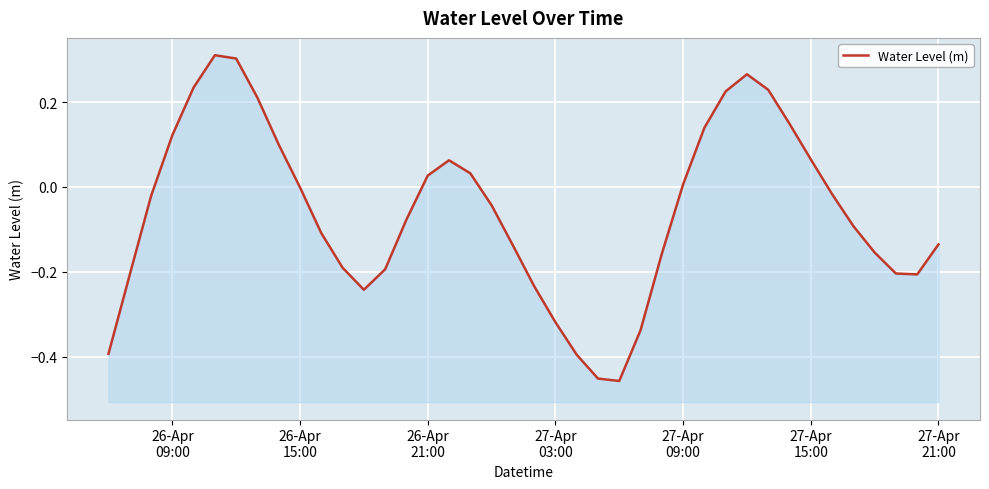

Reading left to right, list all the values displayed in this chart.

-0.4	-0.2	-0.0	0.1	0.2	0.3	0.3	0.2	0.1	-0.0	-0.1	-0.2	-0.2	-0.2	-0.1	0.0	0.1	0.0	-0.0	-0.1	-0.2	-0.3	-0.4	-0.5	-0.5	-0.3	-0.2	0.0	0.1	0.2	0.3	0.2	0.1	0.1	-0.0	-0.1	-0.2	-0.2	-0.2	-0.1